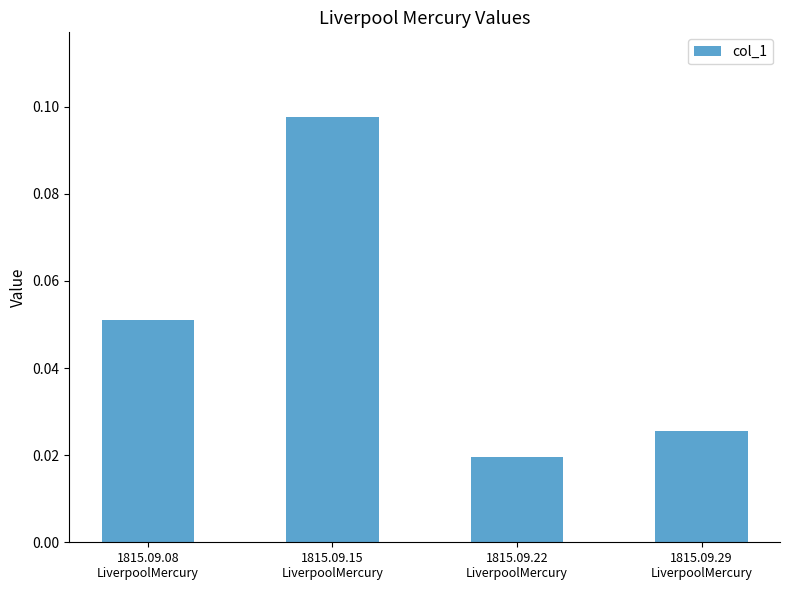

Rank the categories by value from highest to lowest.

1815.09.15
LiverpoolMercury, 1815.09.08
LiverpoolMercury, 1815.09.29
LiverpoolMercury, 1815.09.22
LiverpoolMercury